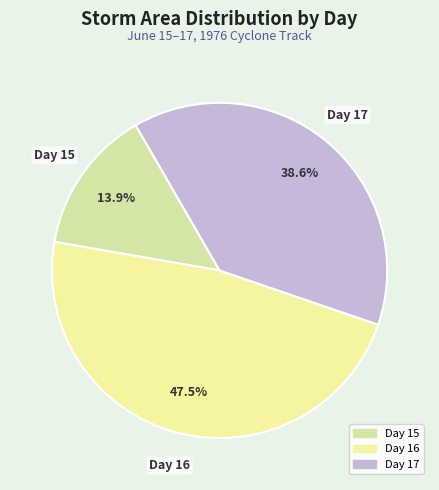

Count the number of slices in the pie.

3